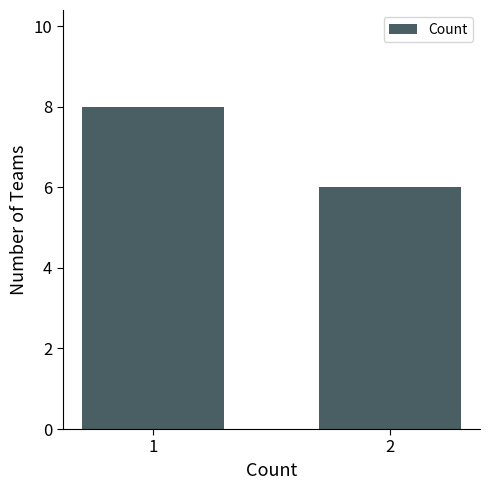

Are the bars grouped side by side (vs. stacked)?

No